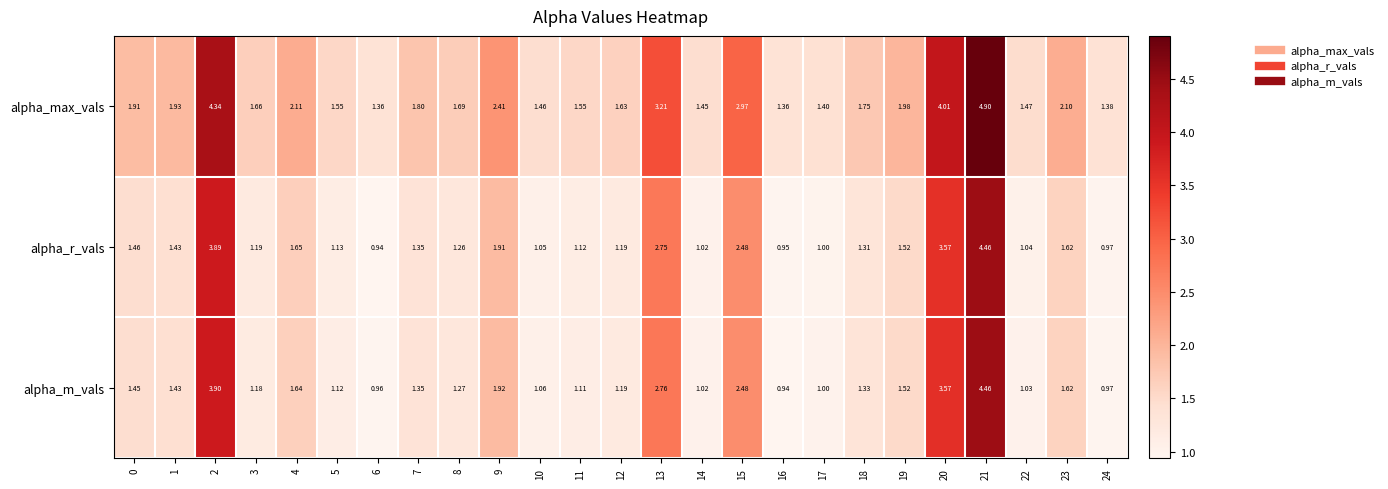

Which series changed the most between 8 and 20?

alpha_max_vals